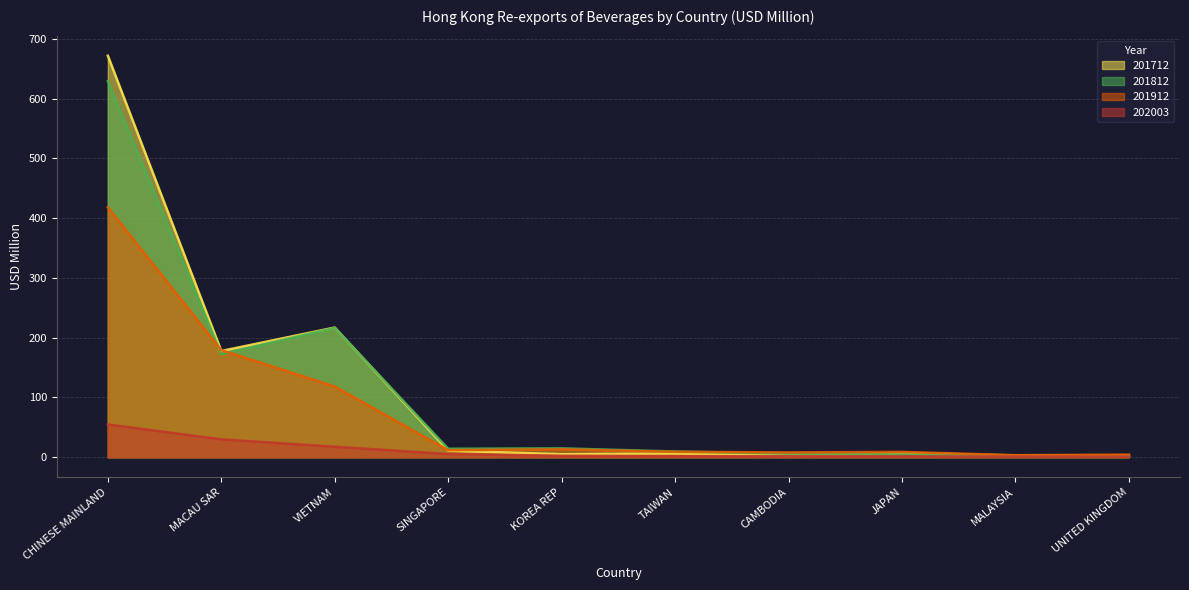

What position from the right is KOREA REP?

6